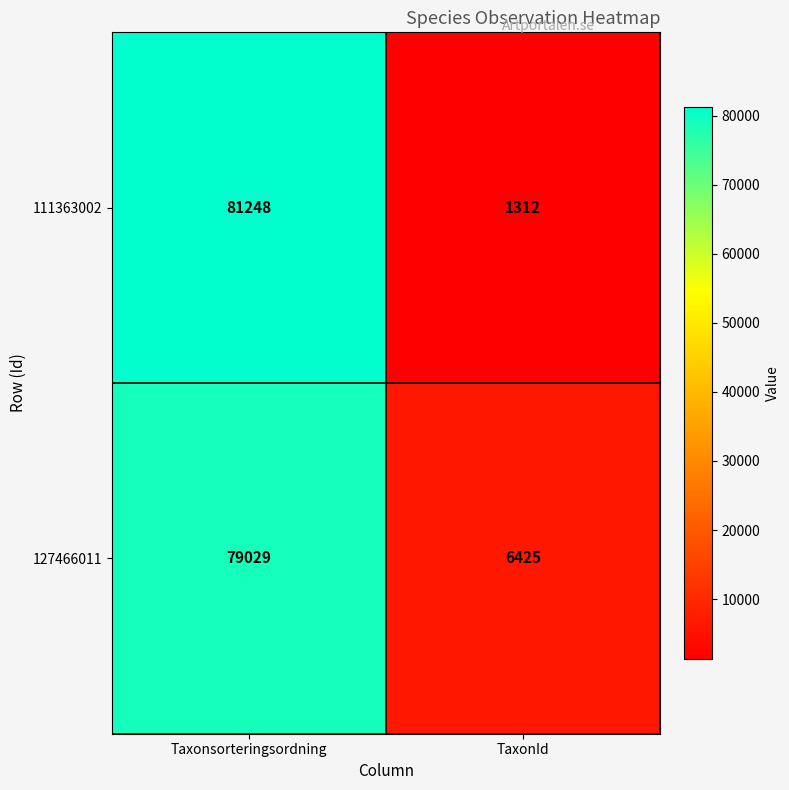

What value does the 127466011 series have at Taxonsorteringsordning, to the nearest 50?

79050